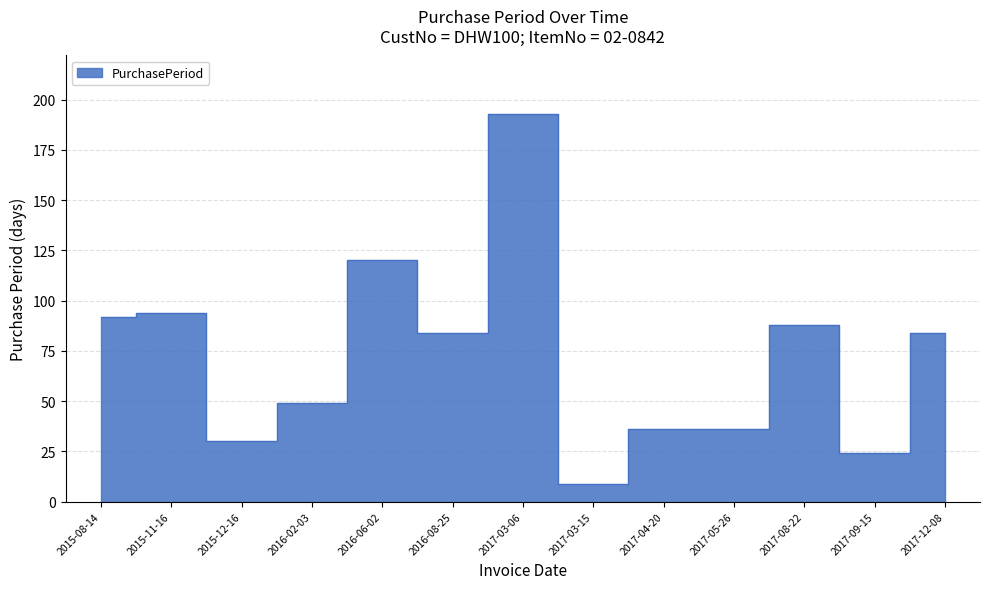

Count the number of data series in this chart.

1